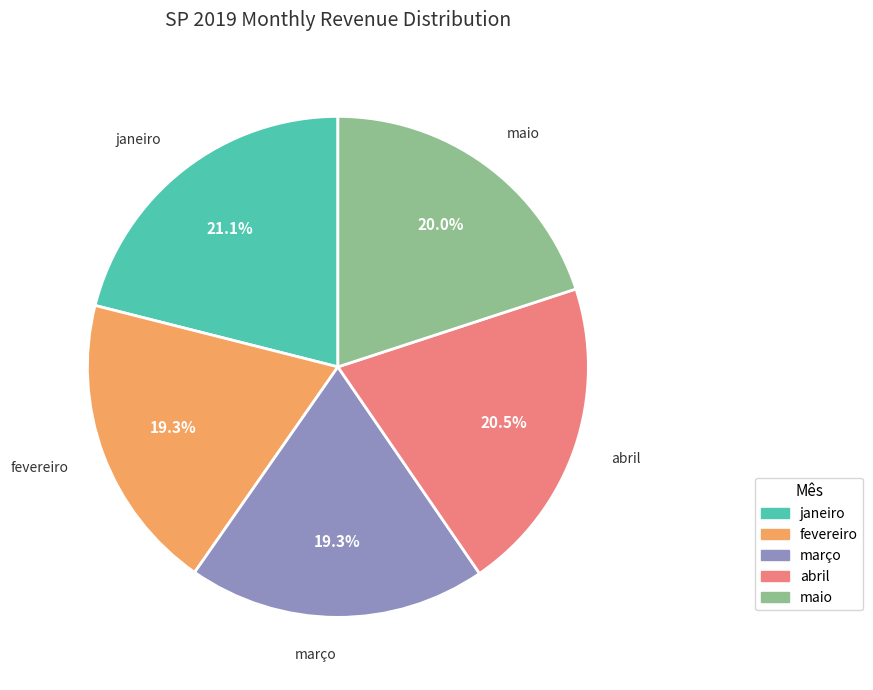

To the nearest percent, what percentage of the pie is fevereiro?

19%